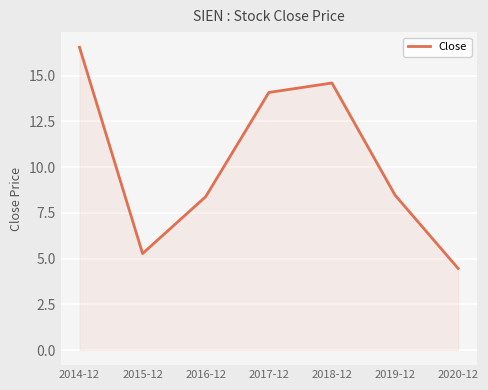

Where does the data first go above 8?

2014-12